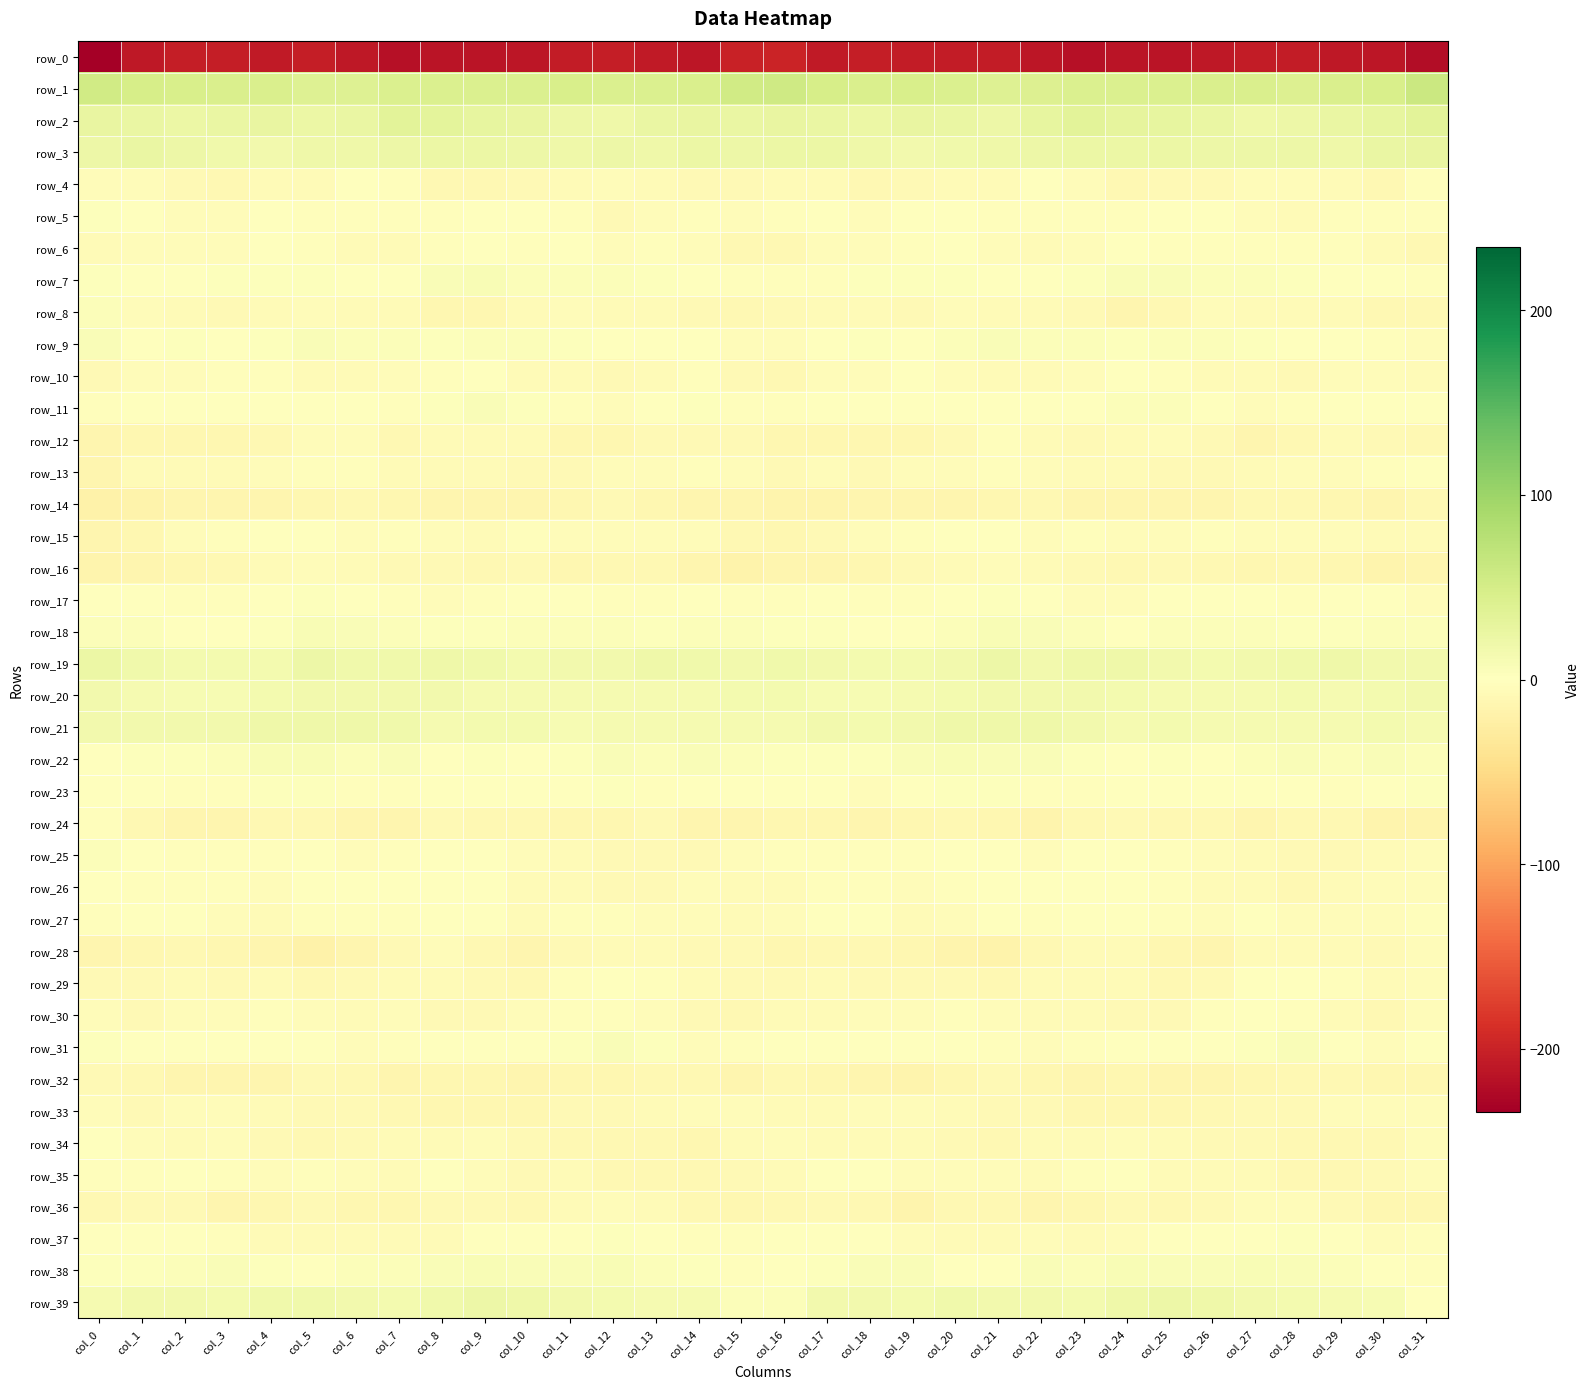

Between col_5 and col_8, which series saw the biggest shift?

row_28